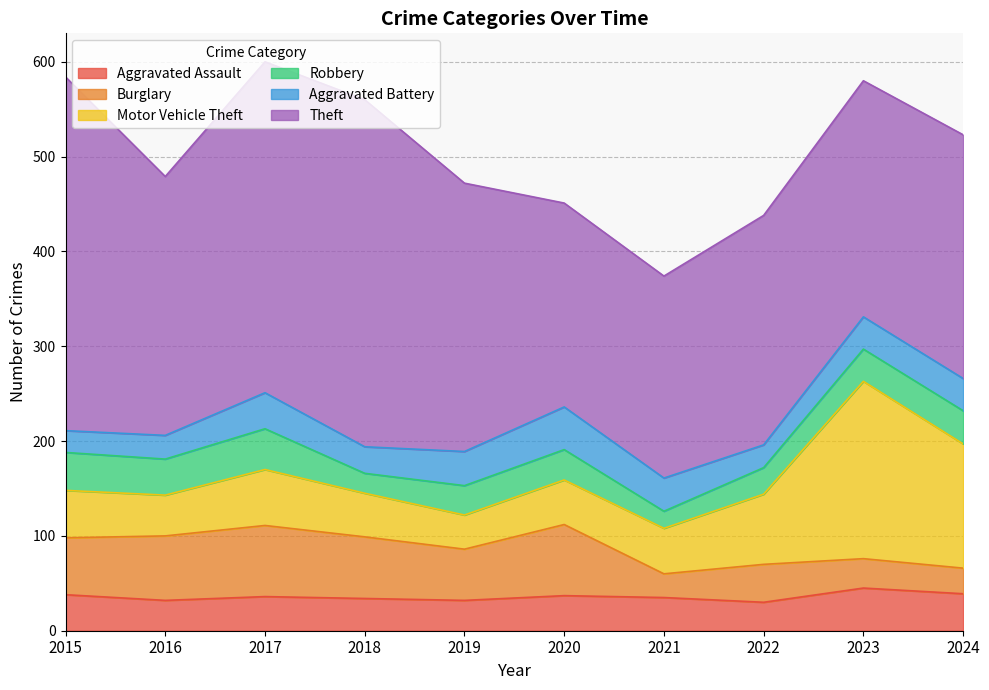

What is the value of the Aggravated Assault point at the 5th from the left?

32